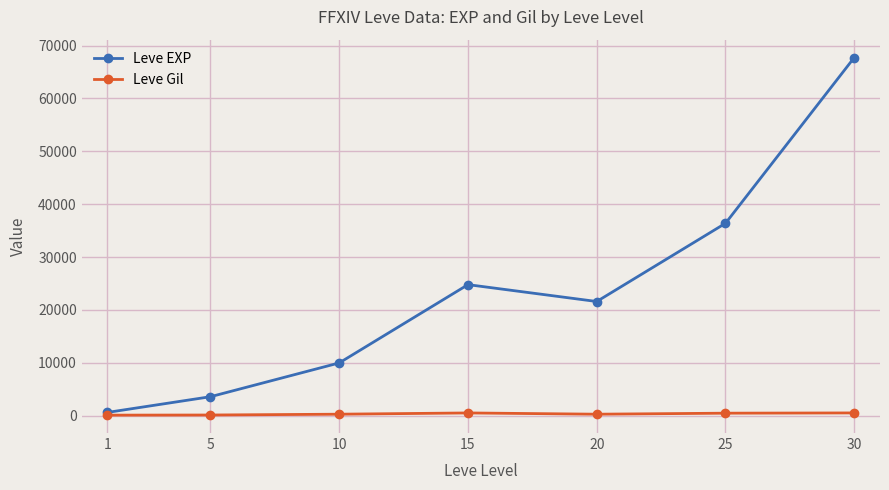

List the series in order of their peak value, lowest first.

Leve Gil, Leve EXP